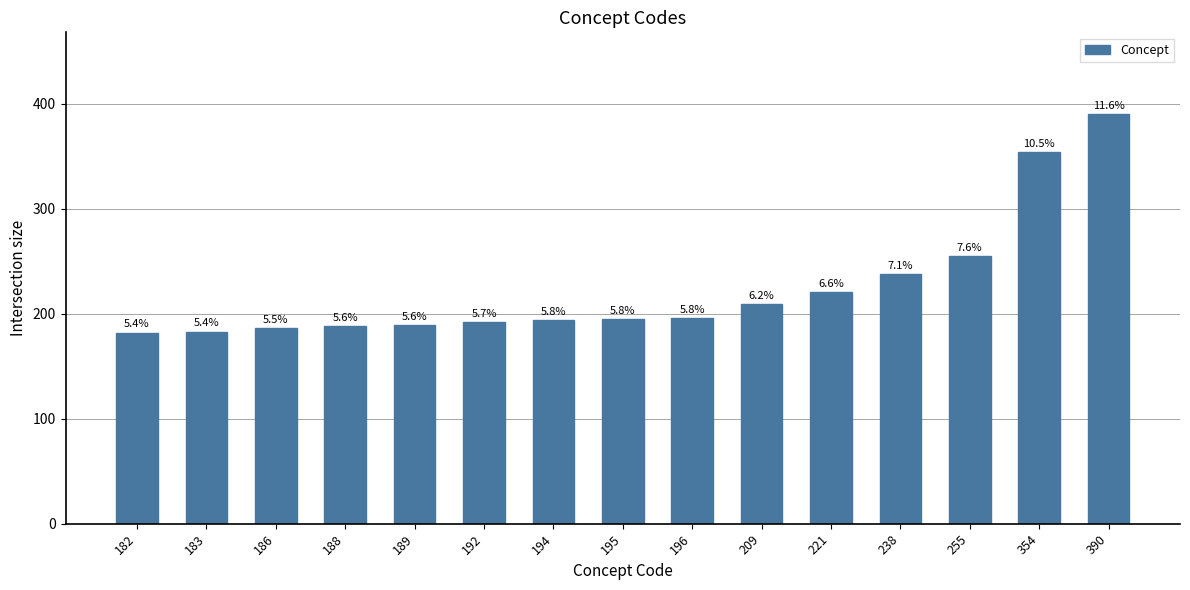

At which label is the value closest to 286?

255